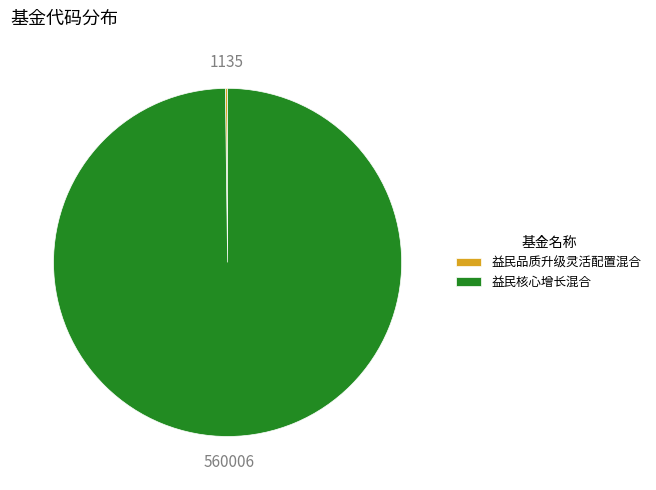

What is the largest slice in the pie chart?

益民核心增长混合